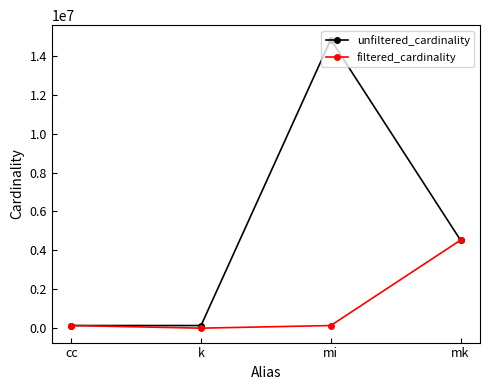

Is the value of filtered_cardinality at mk greater than the value of unfiltered_cardinality at k?

Yes